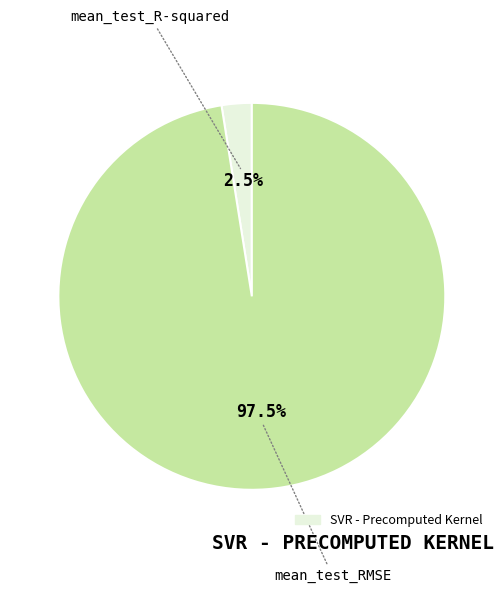

Count the number of slices in the pie.

2